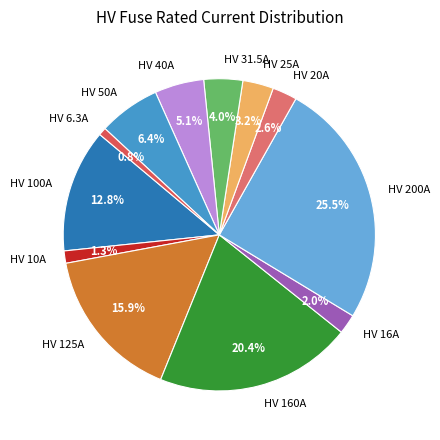

Is HV 40A the majority of the pie?

No